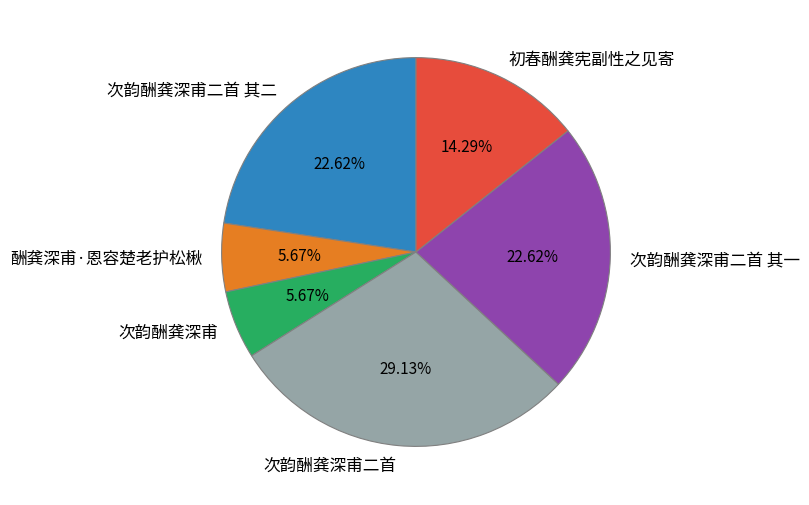

Is it true that 酬龚深甫·恩容楚老护松楸 is 6% of the pie?

True